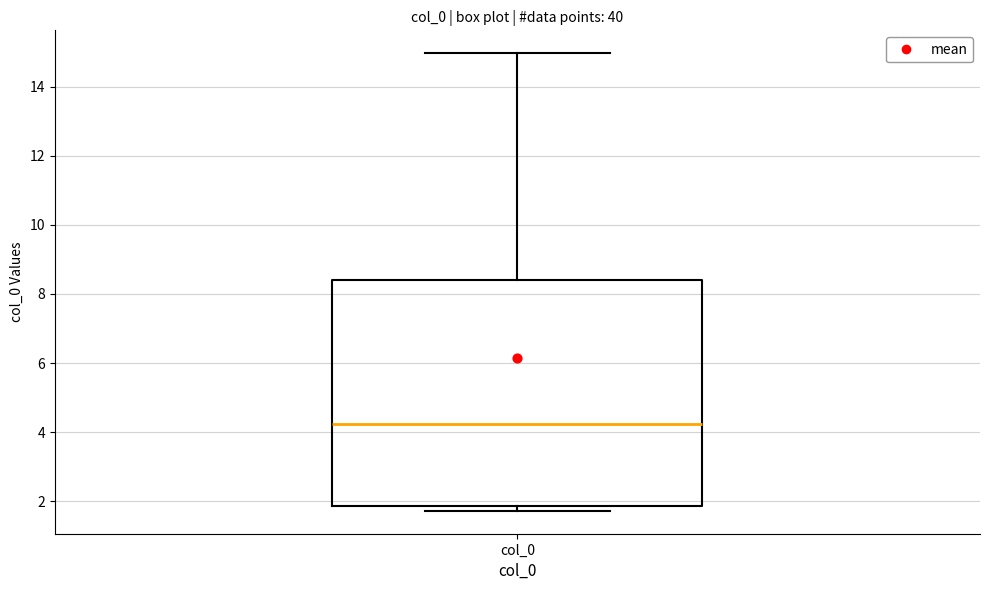

Read this box plot against the y-axis: the position of the median line, the range covered by the box, and the ends of both whiskers. The values are not printed on the chart, so give them approximately, as read against the axis.

median 4.2, box 1.8 to 8.4, whiskers 1.8 (just below the box's lower edge) to 15.0